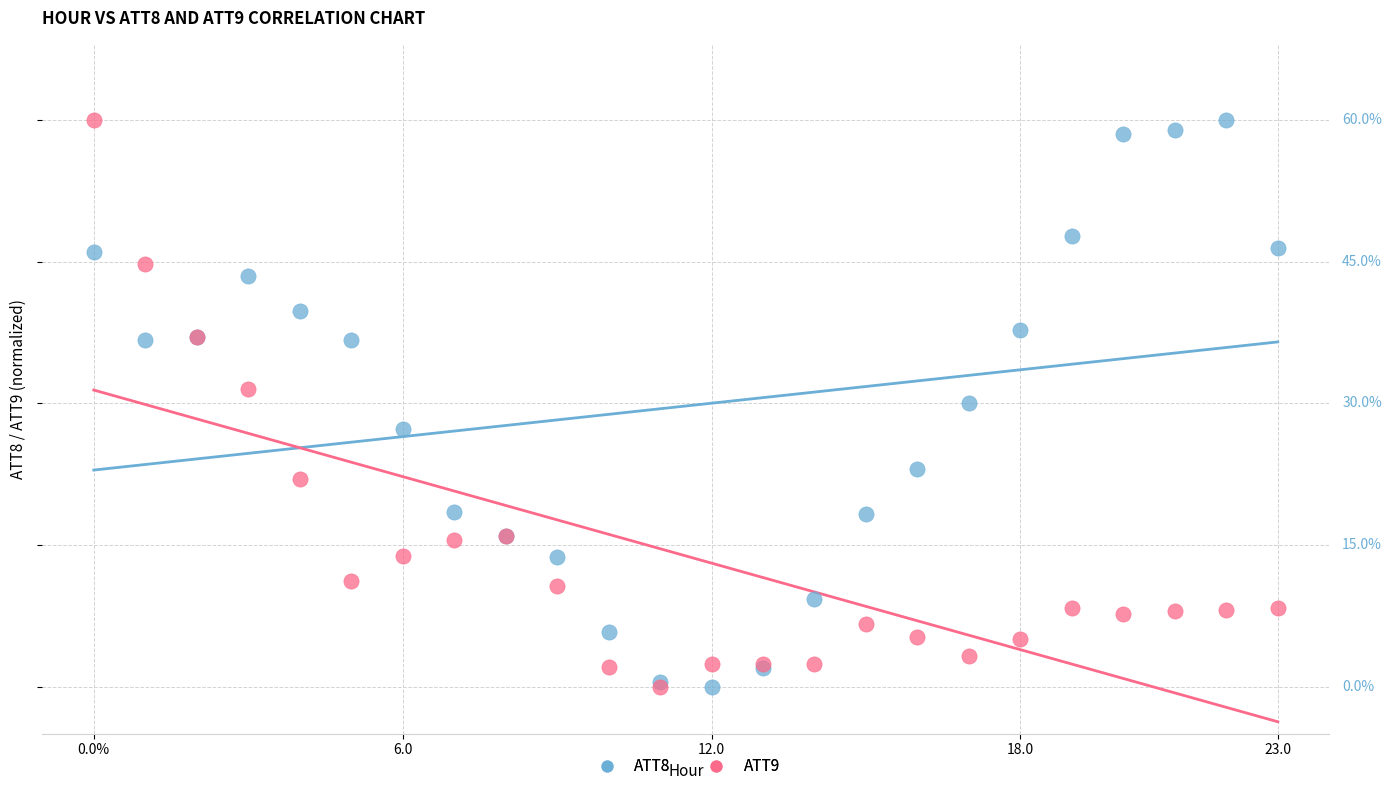

What are all the series names shown in the legend?

ATT8, ATT9